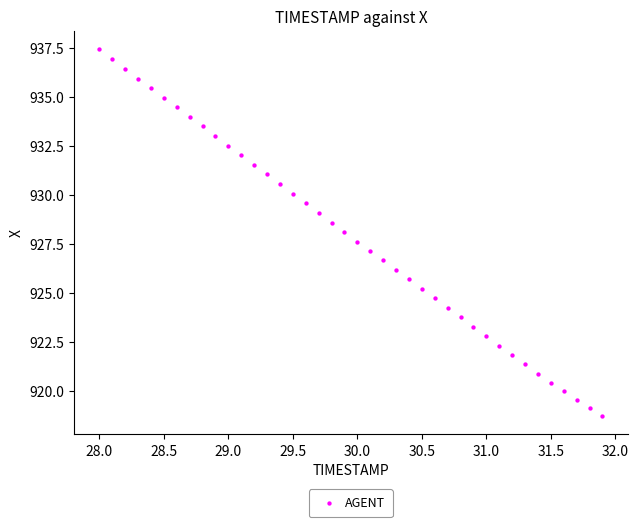

What is the range of X values (max minus min)?

3.9